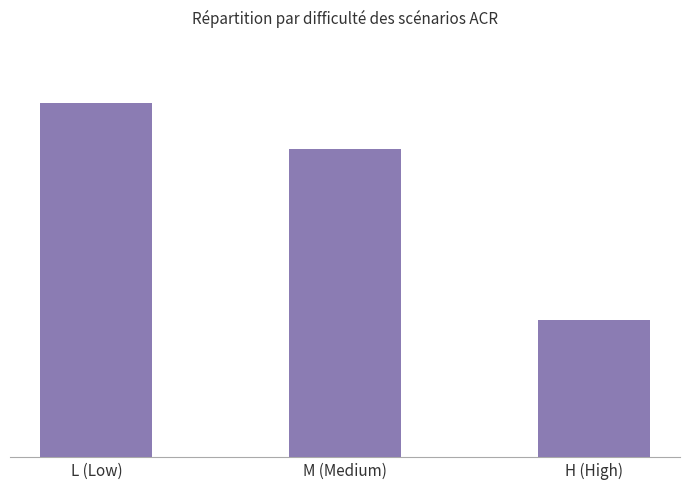

Does the chart contain any negative values?

No